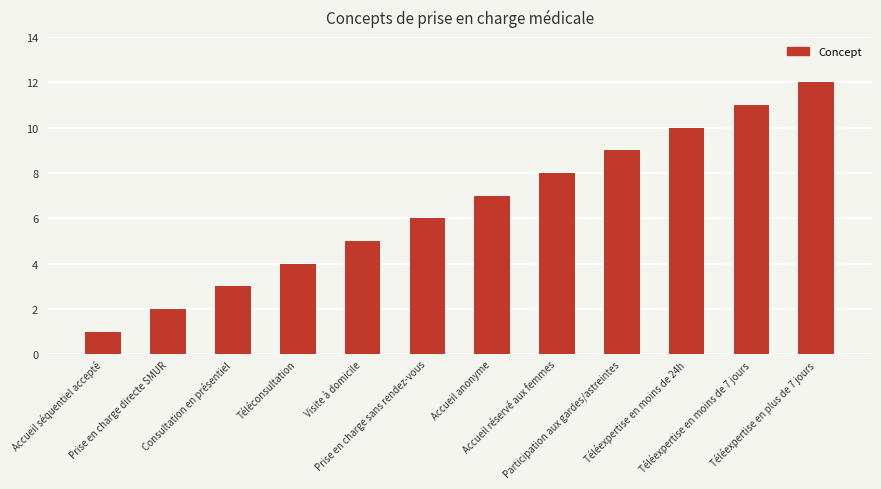

What is the sum of the values at Participation aux gardes/astreintes and Prise en charge directe SMUR?

11